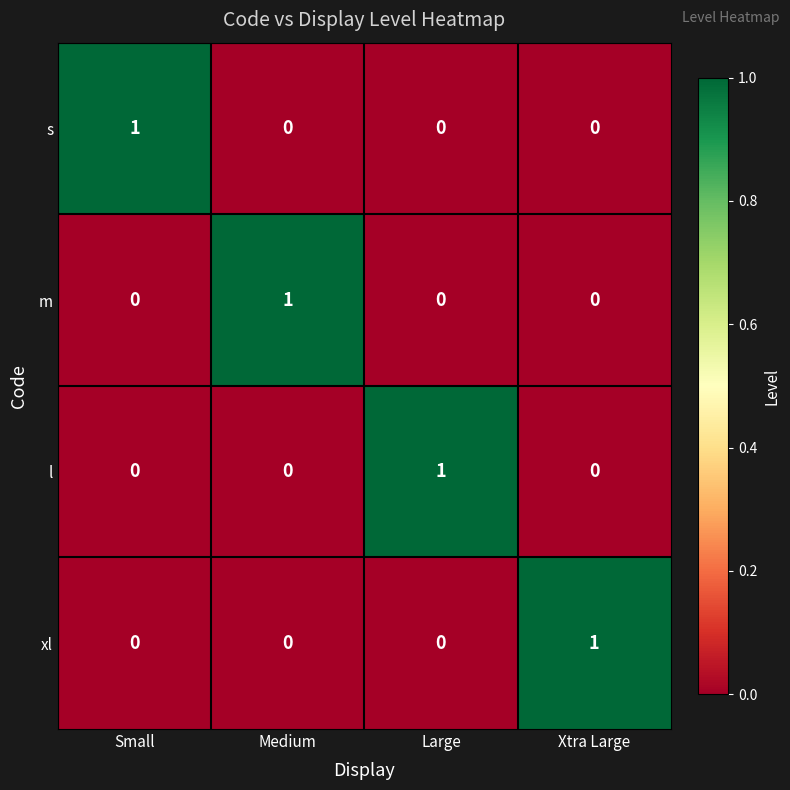

True or false: m has a value of 0 at Large.

True